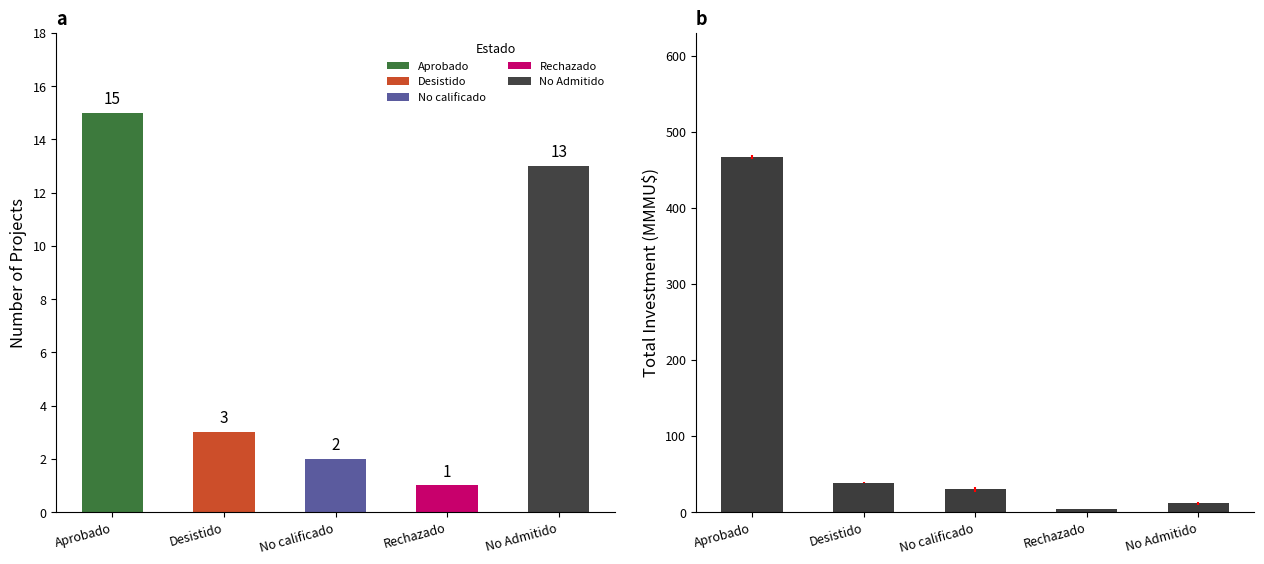

List the series in order of their peak value, lowest first.

Count, Total Investment (MMU$)